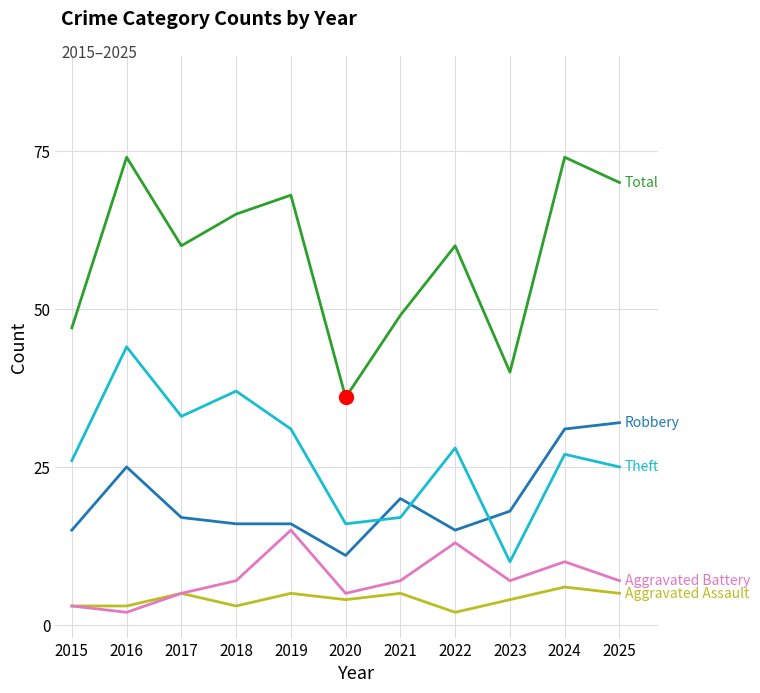

What is the total value across all series at 2023?

79